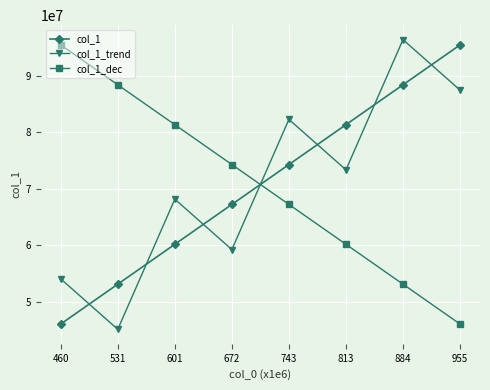

Is it true that col_1_dec equals 44287583 at 743?

False